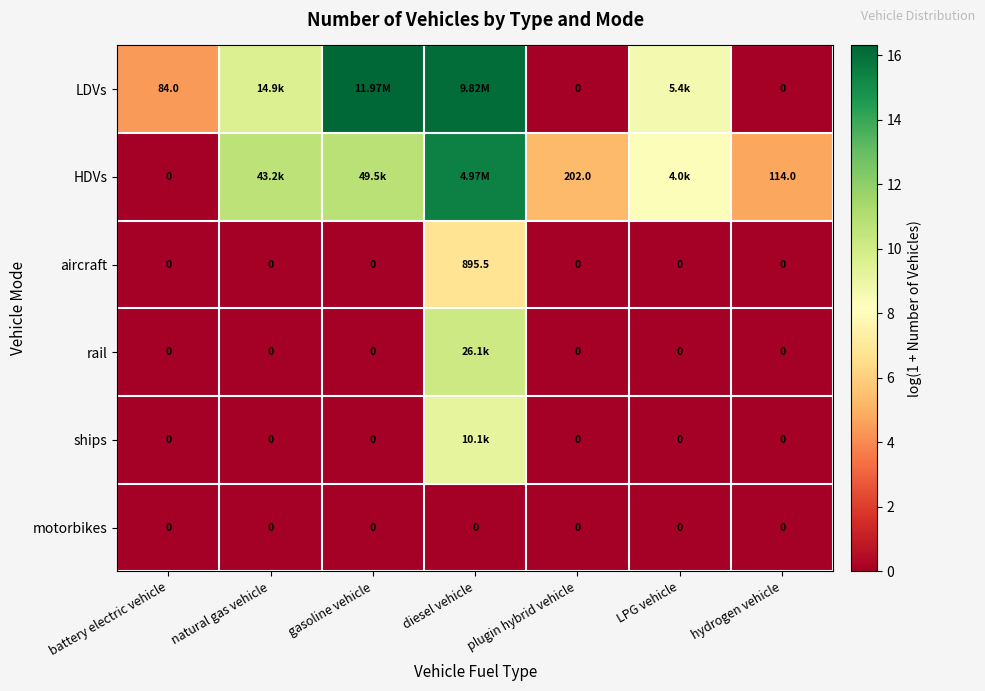

The value of aircraft at LPG vehicle is 4.5. True or false?

False